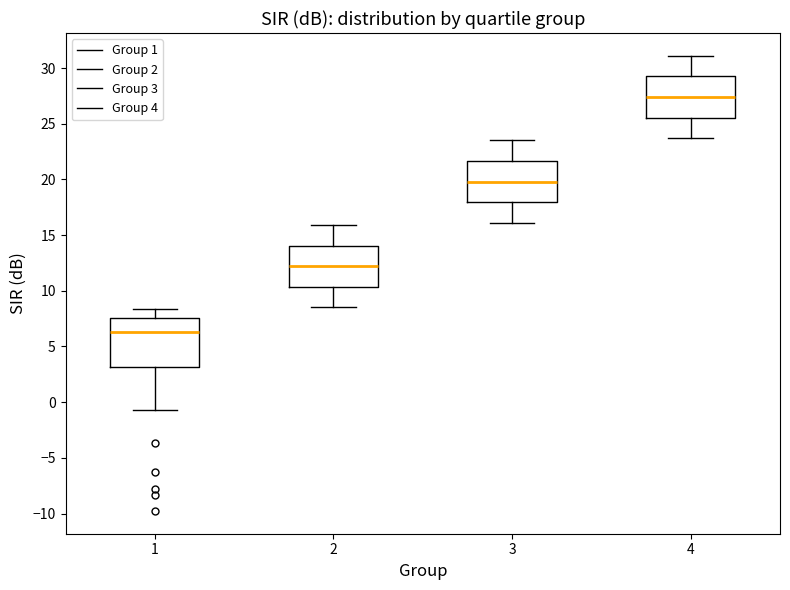

Reading left to right, read every box against the y-axis: the position of its median line, the range the box covers, and the ends of its whiskers. The values are not printed on the chart, so give them approximately, as read against the axis.

1: median 6.5, box 3.0 to 7.5, whiskers -0.5 to 8.5
2: median 12.0, box 10.5 to 14.0, whiskers 8.5 to 16.0
3: median 20.0, box 18.0 to 21.5, whiskers 16.0 to 23.5
4: median 27.5, box 25.5 to 29.5, whiskers 23.5 to 31.0